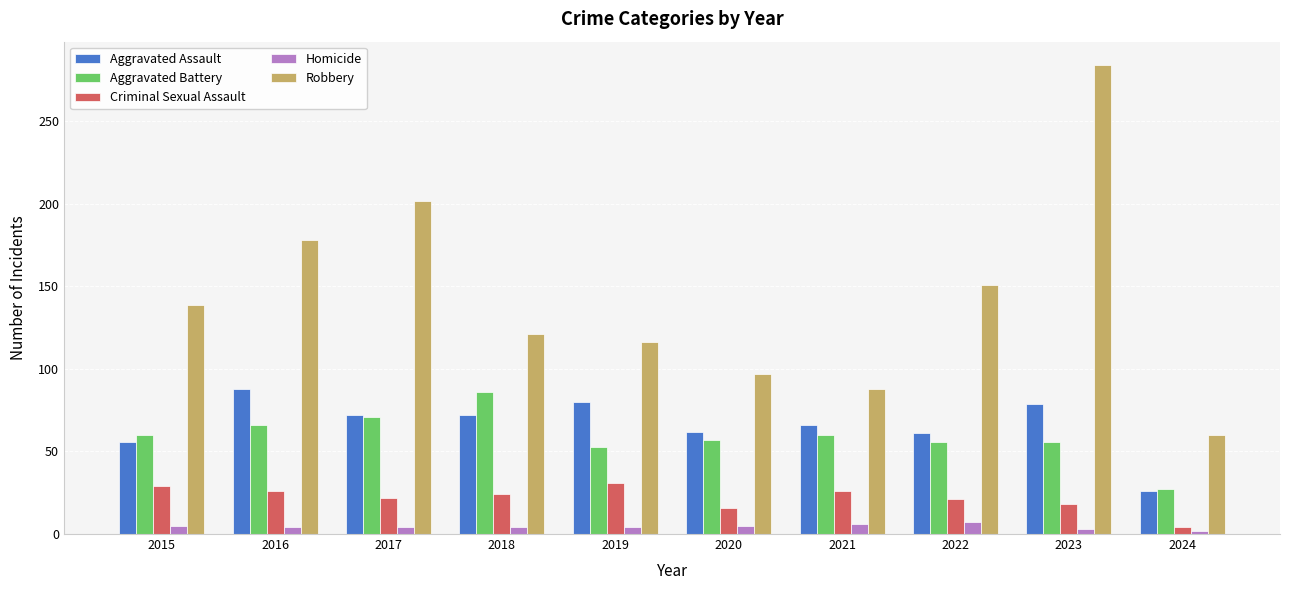

What is the average value of the Criminal Sexual Assault series?

22